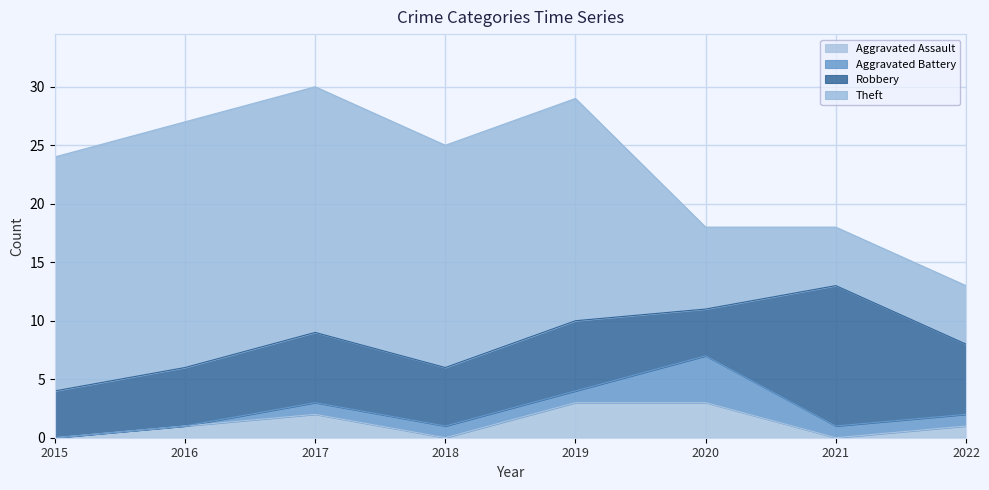

Which series has the widest spread of values?

Theft